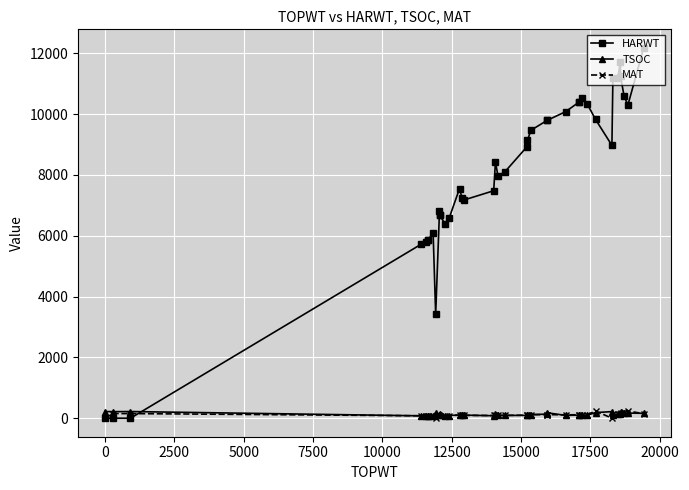

The MAT series shows 152 at 2500. True or false?

True